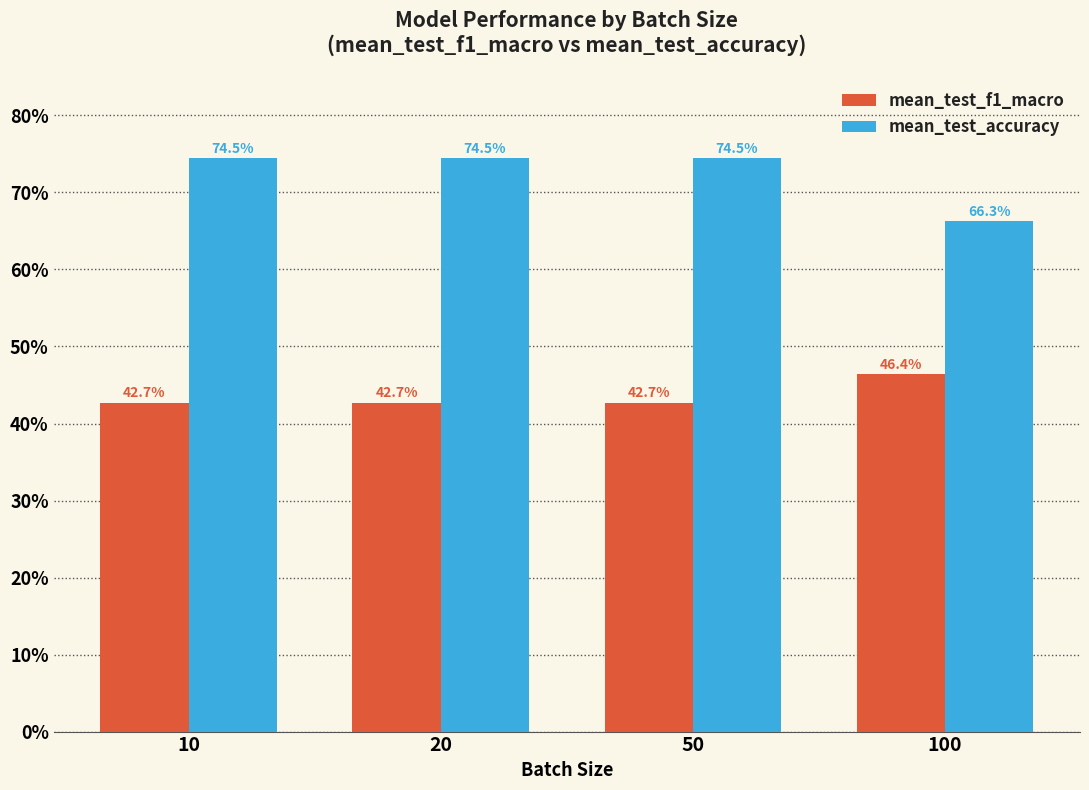

What is the spread (max minus min) of values at 20?

0.3